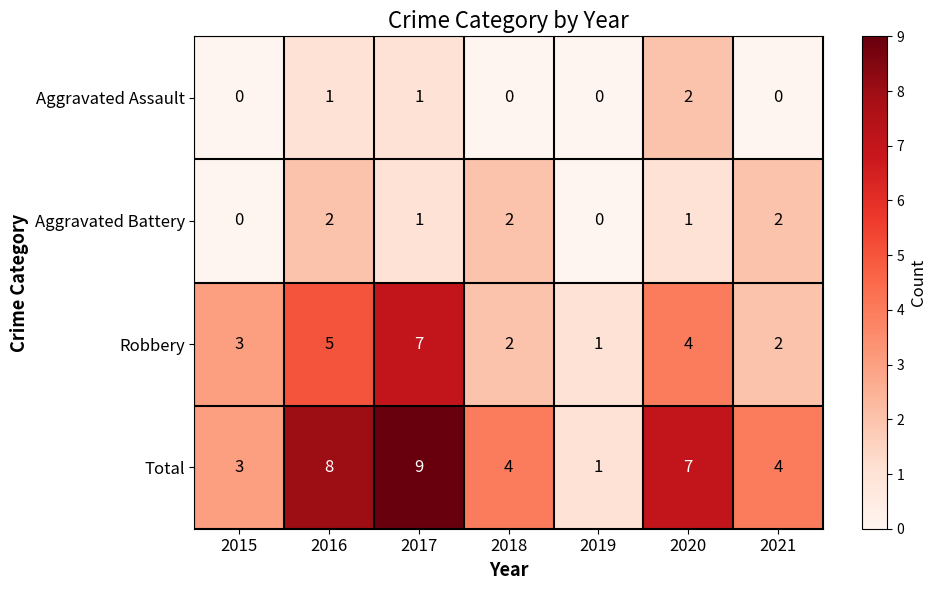

How many data points does each series have?

7